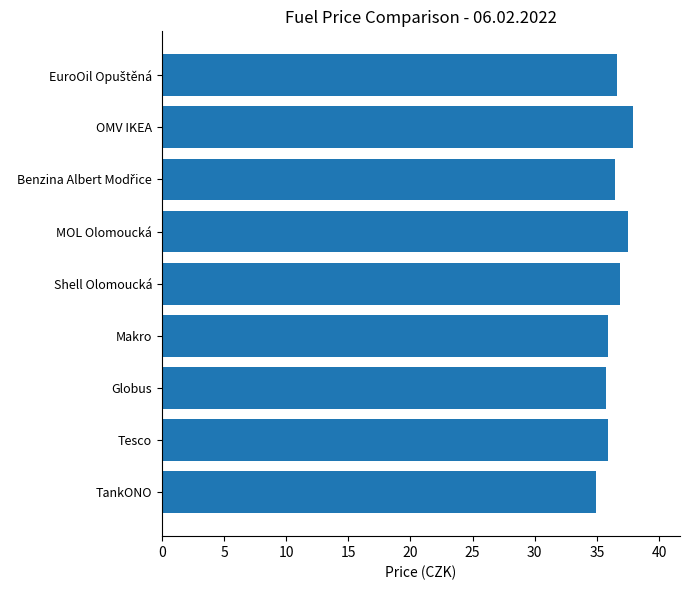

What is the difference between the maximum and minimum values?

3.0